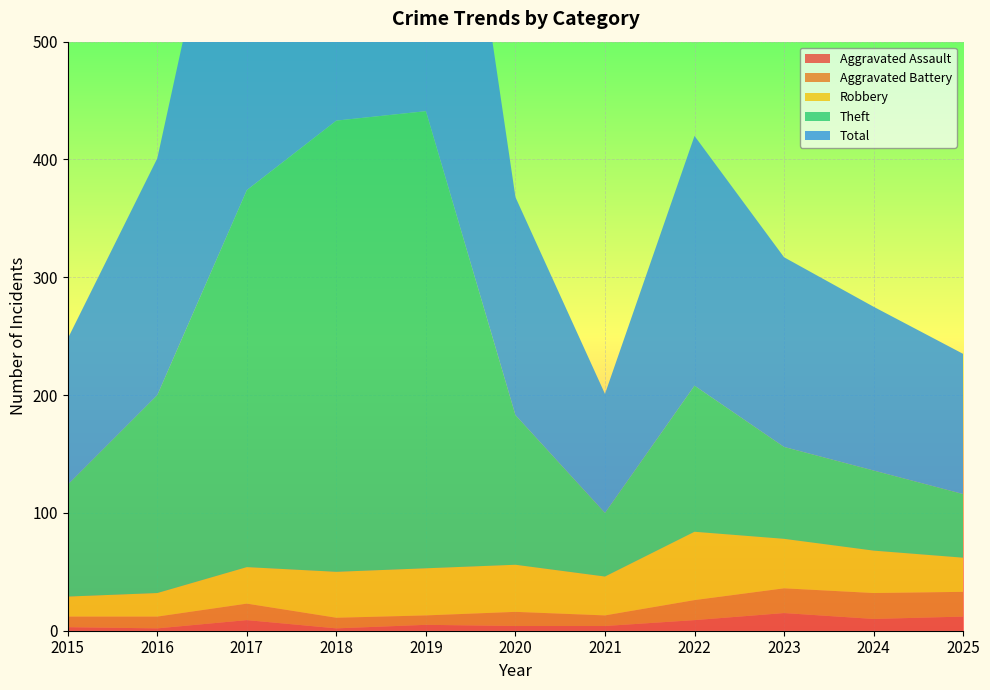

Reading right to left, transcribe all the data shown in this chart.

Aggravated Assault: 2025=12	2024=10	2023=15	2022=9	2021=4	2020=4	2019=5	2018=2	2017=9	2016=2	2015=3
Aggravated Battery: 2025=21	2024=22	2023=21	2022=17	2021=9	2020=12	2019=8	2018=9	2017=14	2016=10	2015=9
Robbery: 2025=29	2024=36	2023=42	2022=58	2021=33	2020=40	2019=40	2018=39	2017=31	2016=20	2015=17
Theft: 2025=54	2024=68	2023=78	2022=124	2021=54	2020=127	2019=388	2018=383	2017=320	2016=168	2015=95
Total: 2025=119	2024=139	2023=161	2022=212	2021=101	2020=185	2019=441	2018=433	2017=375	2016=201	2015=124